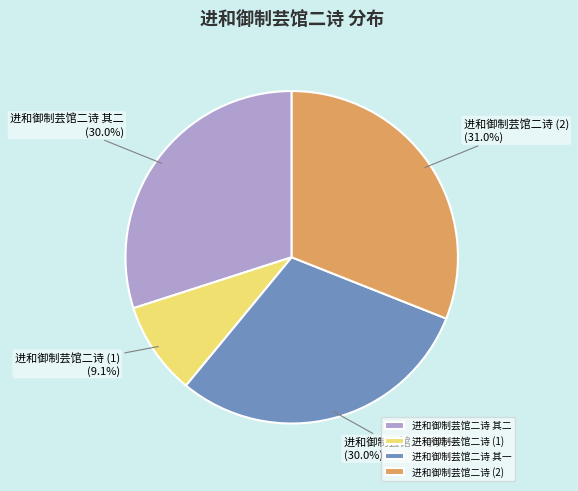

Between 进和御制芸馆二诗 (2) and 进和御制芸馆二诗 其二, which is larger?

进和御制芸馆二诗 (2)